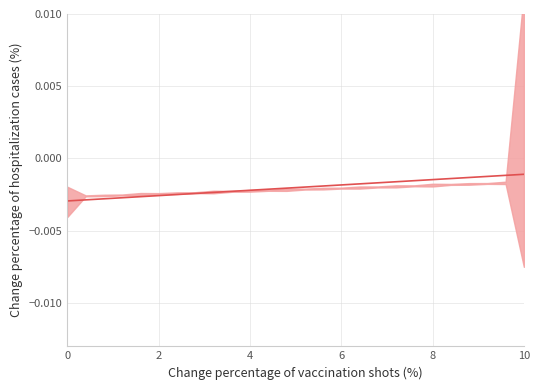

What is the label of the 2nd point from the left?

2